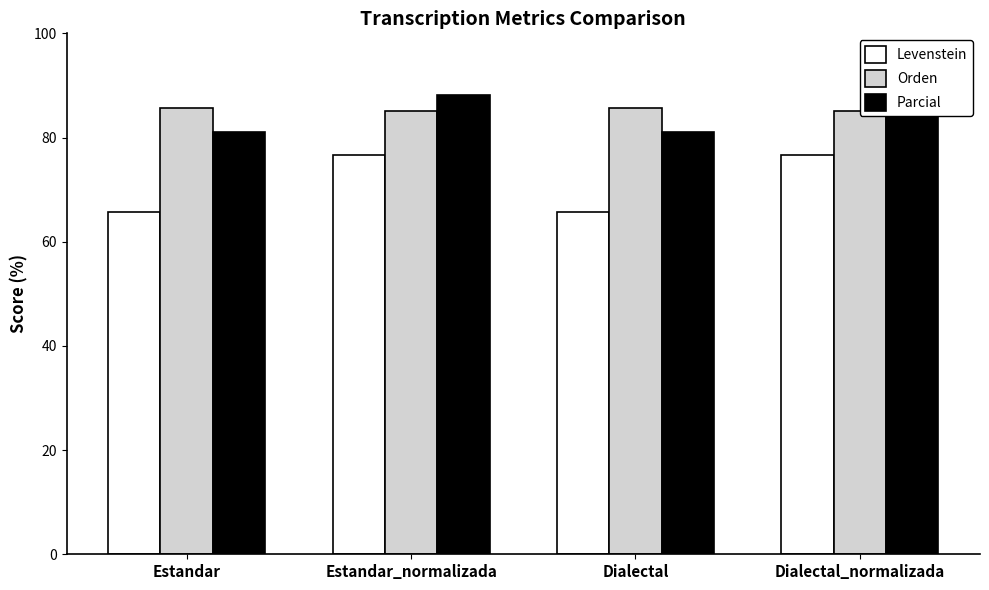

Which series changed the most between Estandar and Dialectal?

Levenstein